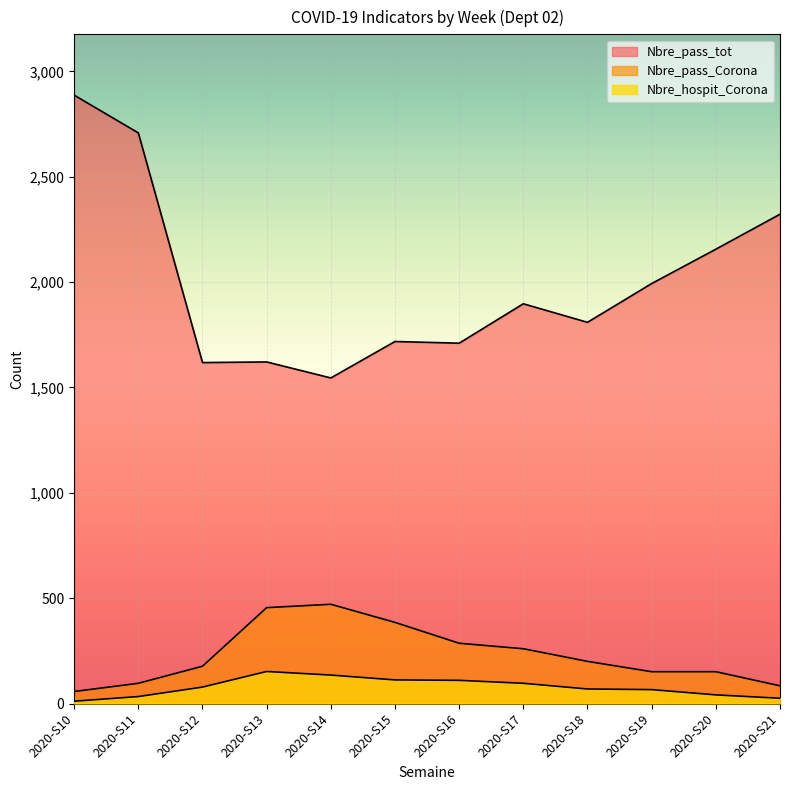

The value of Nbre_pass_tot at 2020-S11 is 4195. True or false?

False